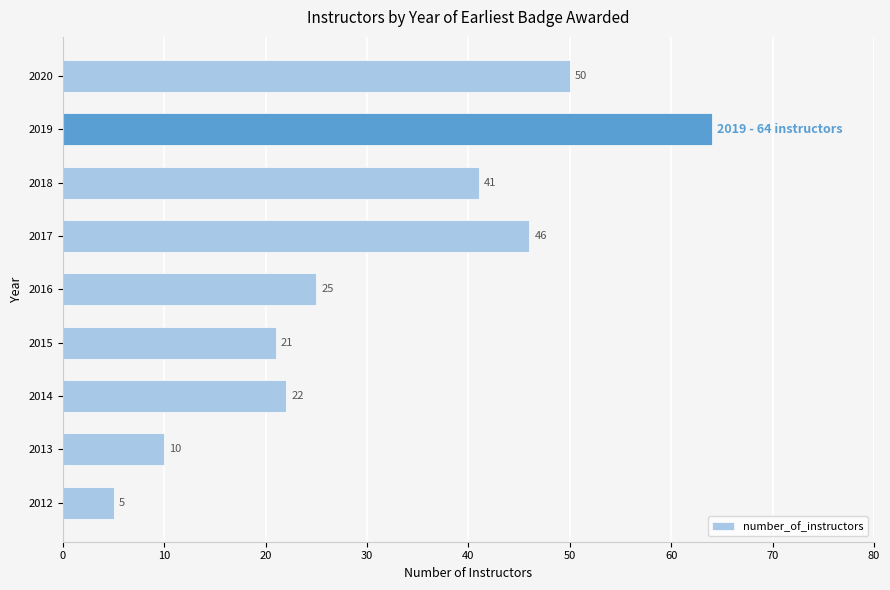

How many bars are there in total?

9